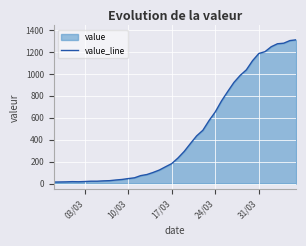

How many lines are shown in the chart?

1